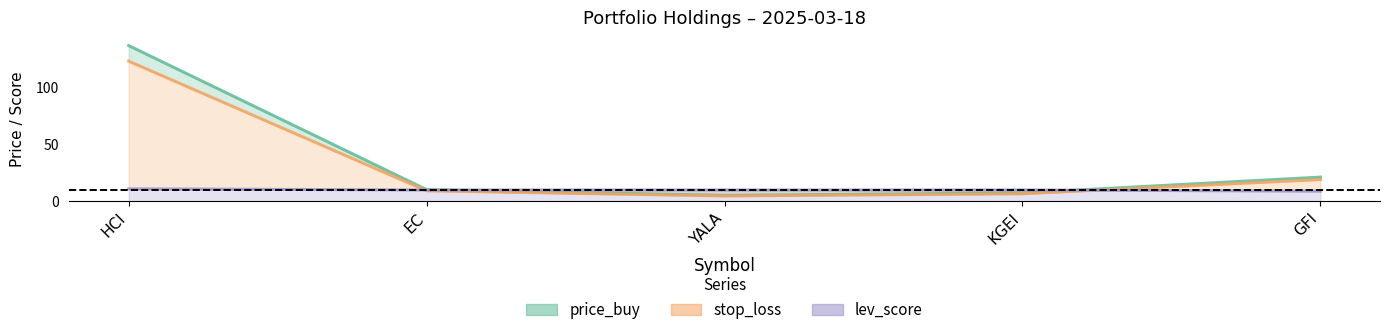

What is the sum of the lev_score values at HCI and YALA?

21.0